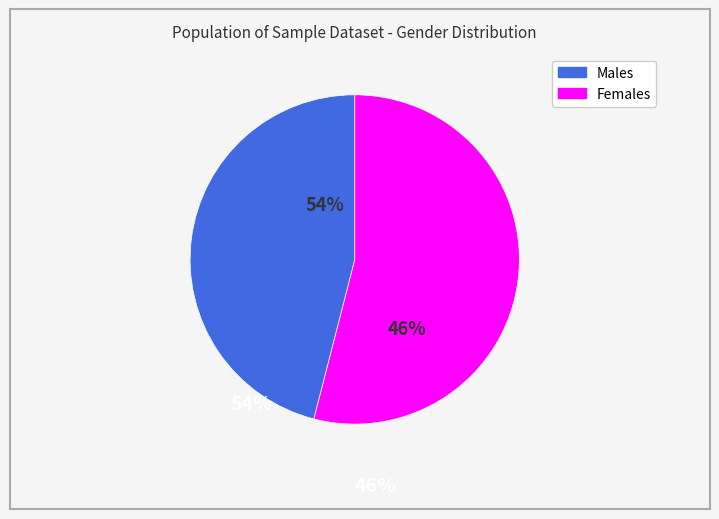

How many slices are in this pie chart?

2